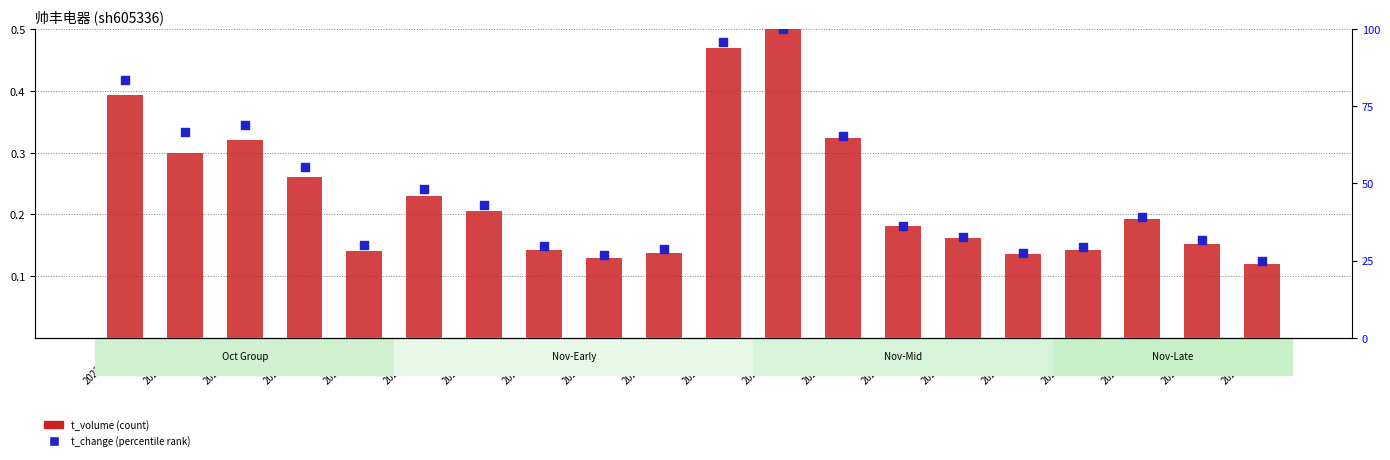

Which series has the largest total across all categories?

t_change (normalized %)